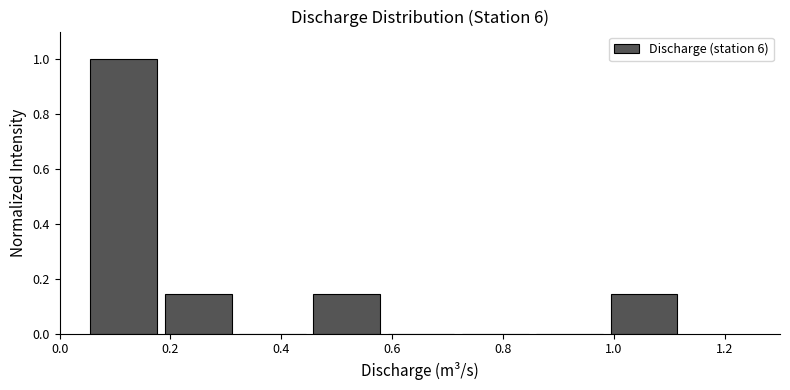

Which range on the x-axis has the tallest bar?

0.06 to 0.18